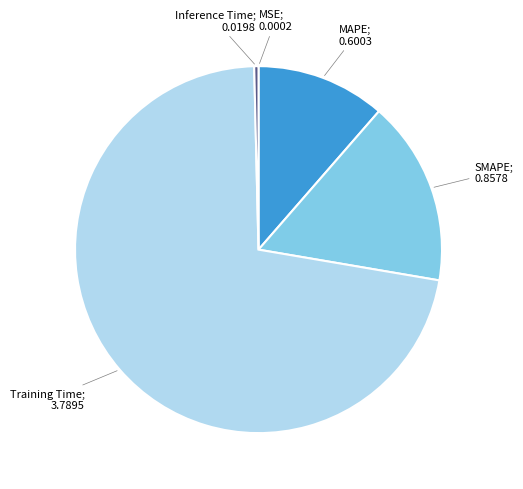

Is there any slice that represents more than half of the pie?

Yes